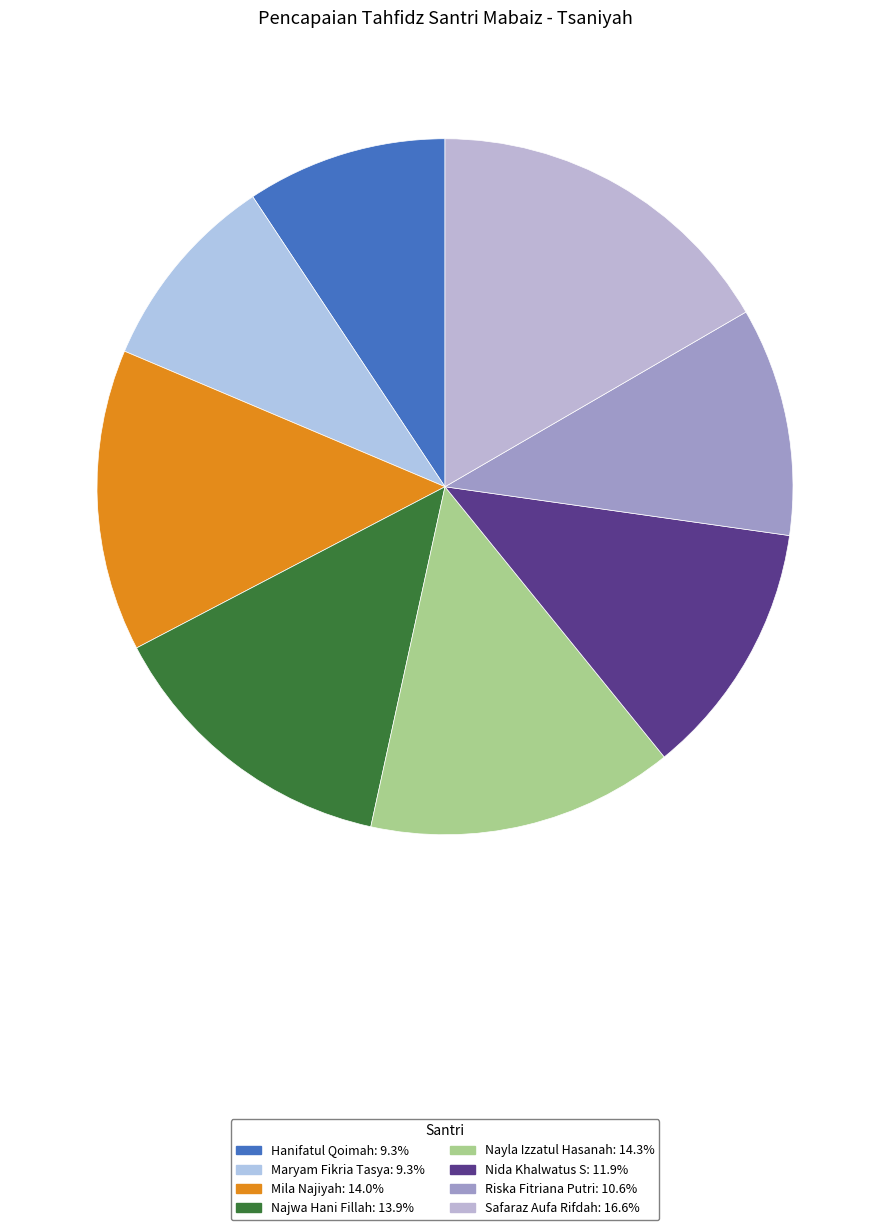

Is there a majority slice in this chart?

No